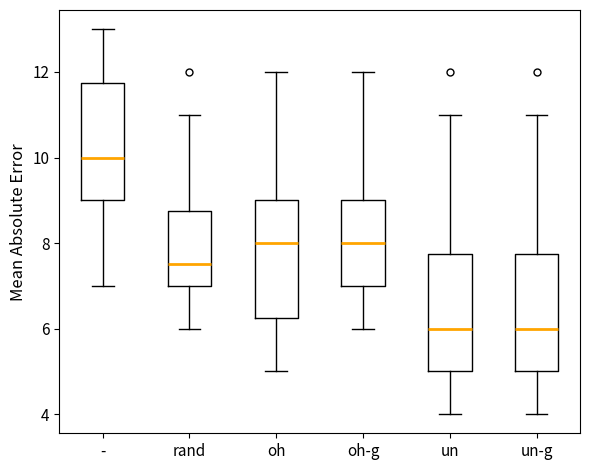

Reading left to right, transcribe this box plot: for each box, give where its median line is, the range the box spans, and where its two whiskers end, as read against the y-axis. The values are not printed on the chart, so give them approximately, as read against the axis.

-: median 10.0, box 9.0 to 11.8, whiskers 7.0 to 13.0
rand: median 7.6, box 7.0 to 8.8, whiskers 6.0 to 11.0
oh: median 8.0, box 6.2 to 9.0, whiskers 5.0 to 12.0
oh-g: median 8.0, box 7.0 to 9.0, whiskers 6.0 to 12.0
un: median 6.0, box 5.0 to 7.8, whiskers 4.0 to 11.0
un-g: median 6.0, box 5.0 to 7.8, whiskers 4.0 to 11.0